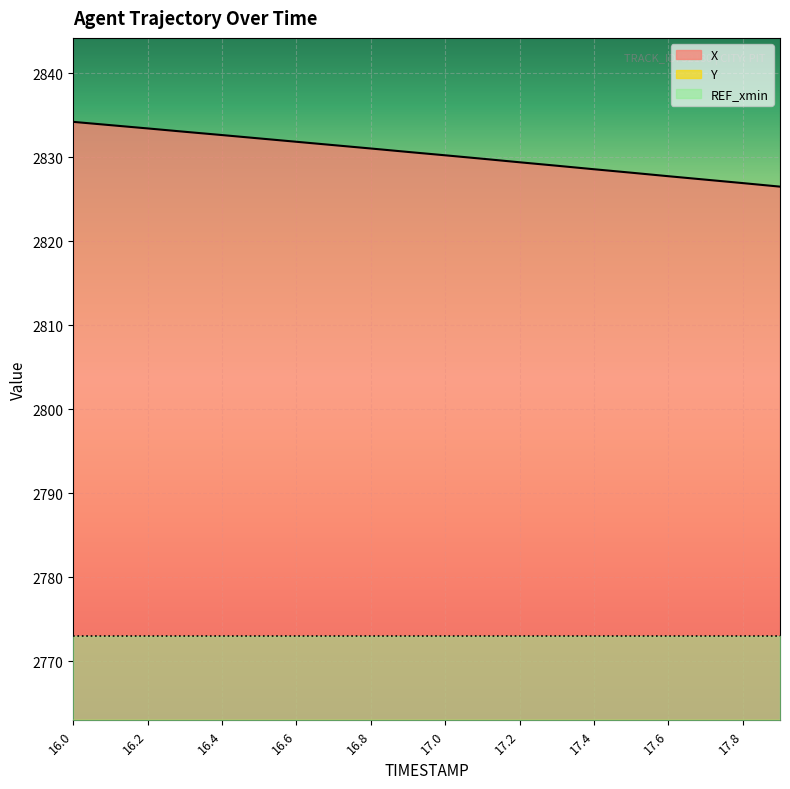

What is the maximum value for X?

2834.2